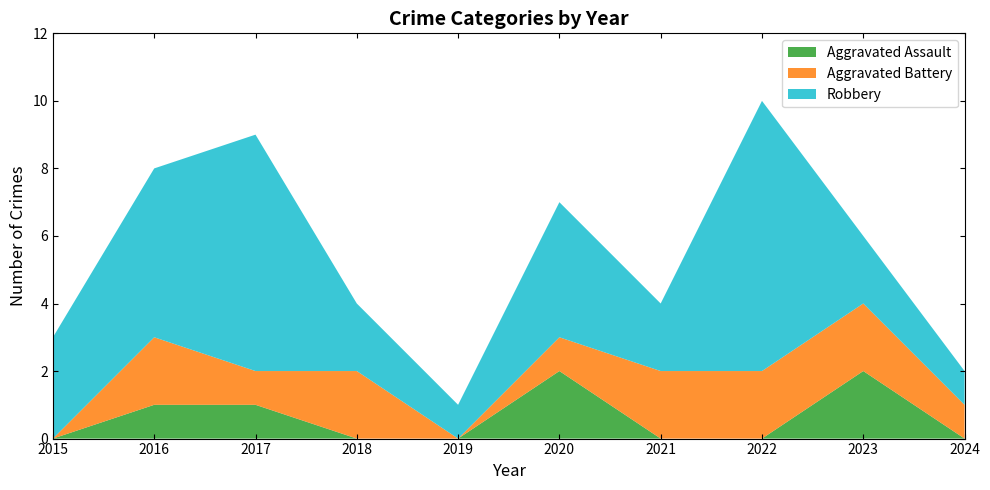

Reading left to right, list all the values displayed in this chart.

Aggravated Assault: 0	1	1	0	0	2	0	0	2	0
Aggravated Battery: 0	2	1	2	0	1	2	2	2	1
Robbery: 3	5	7	2	1	4	2	8	2	1